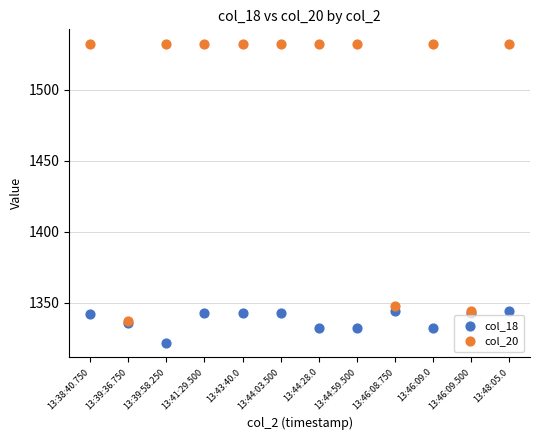

Which series contains the lowest Y value?

col_18